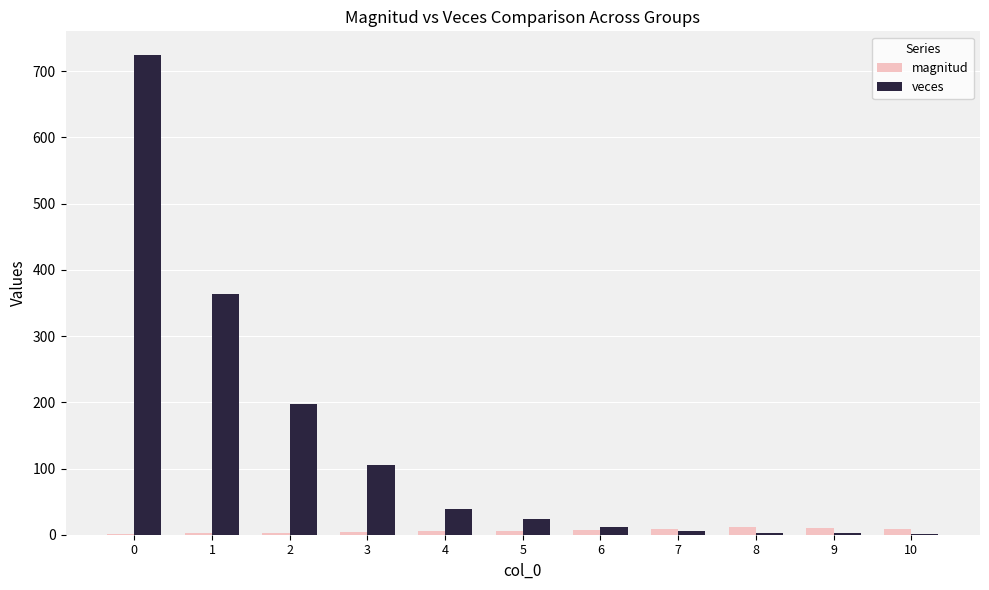

What is the sum of the veces values at 10 and 6?

13